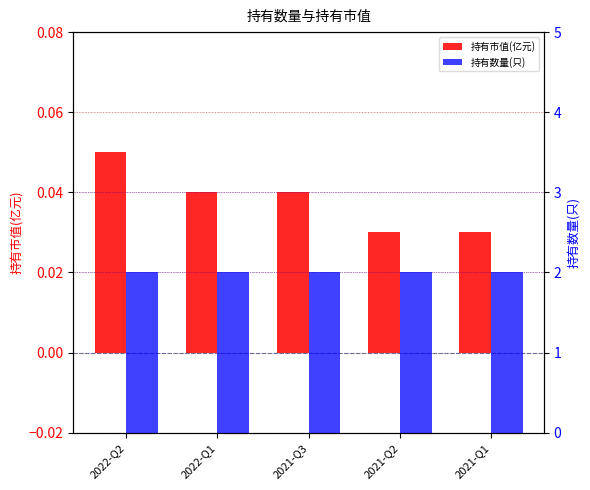

At how many categories does at least one series exceed 0?

5